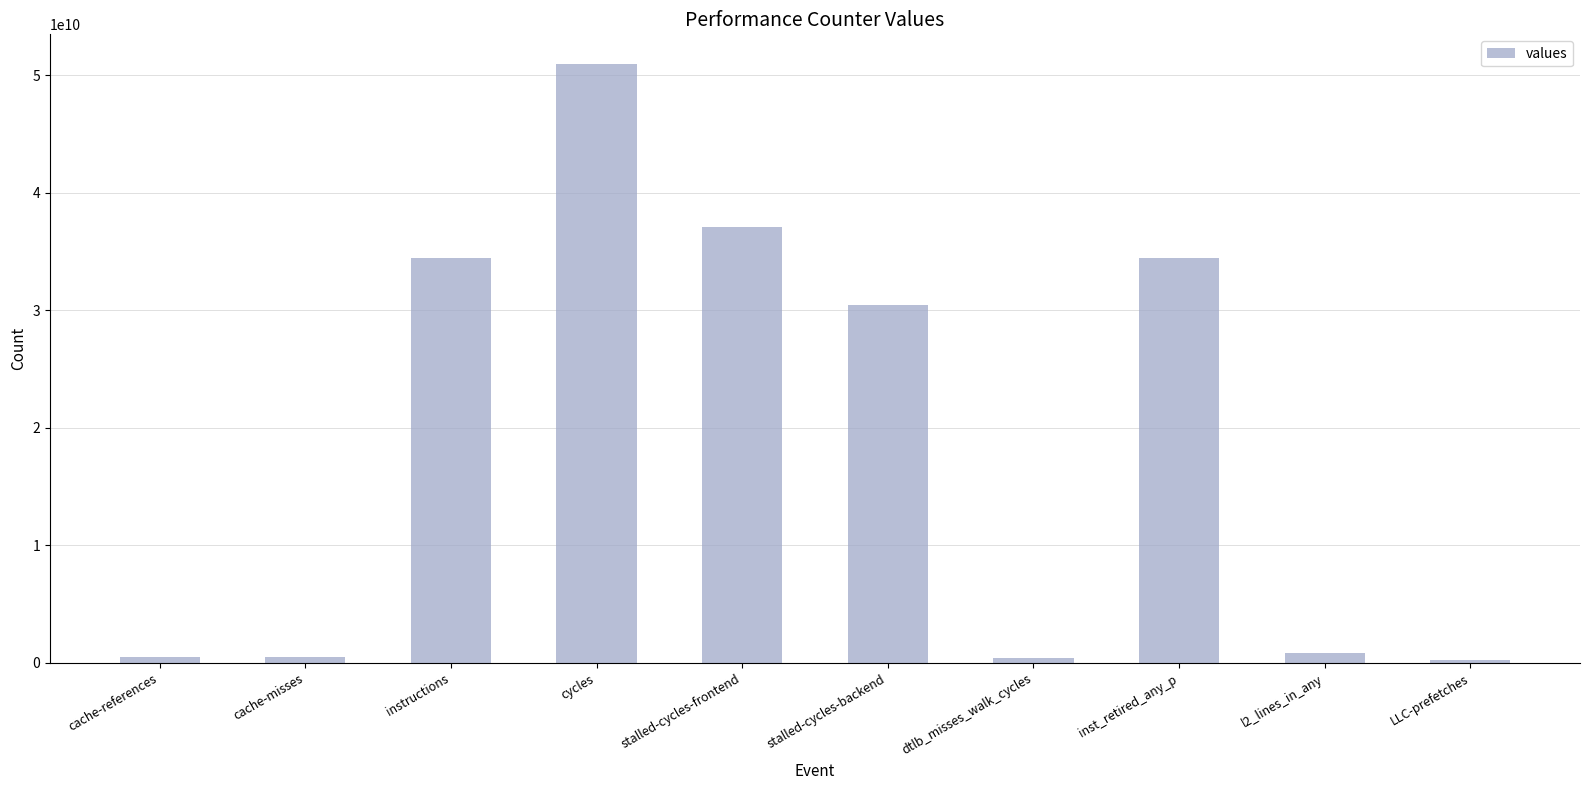

Which has a higher value, cache-references or stalled-cycles-backend?

stalled-cycles-backend